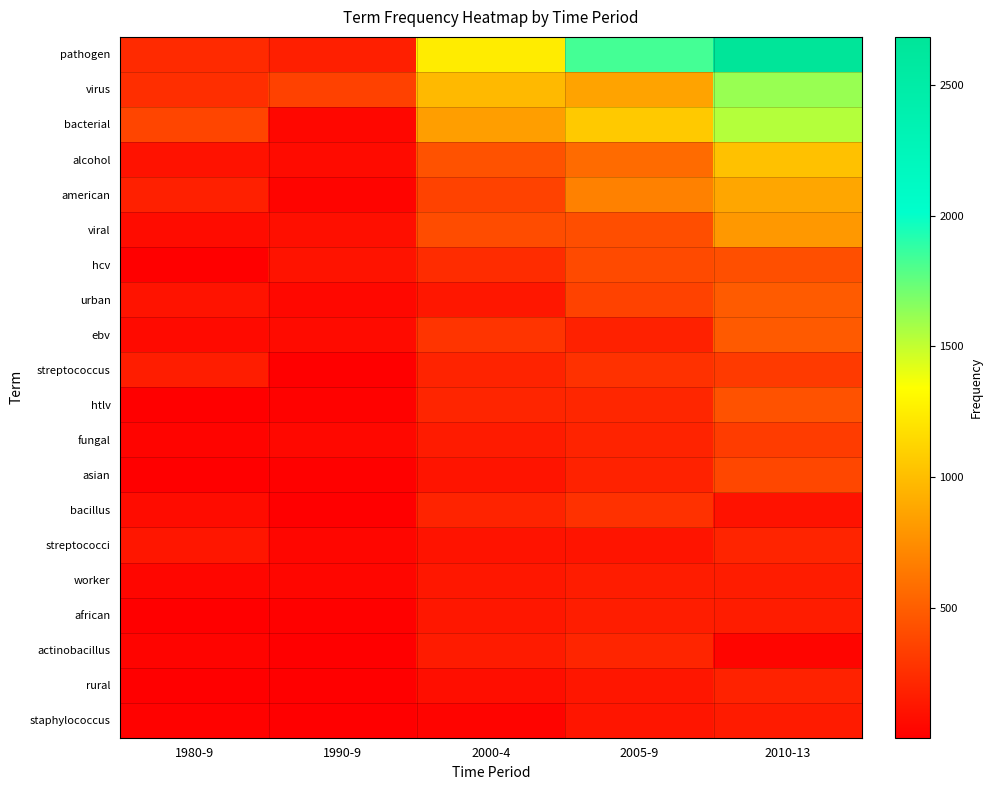

At 1980-9, list the series in order from smallest to largest.

hcv, african, asian, htlv, rural, staphylococcus, fungal, actinobacillus, worker, ebv, viral, bacillus, alcohol, urban, streptococci, streptococcus, american, pathogen, virus, bacterial